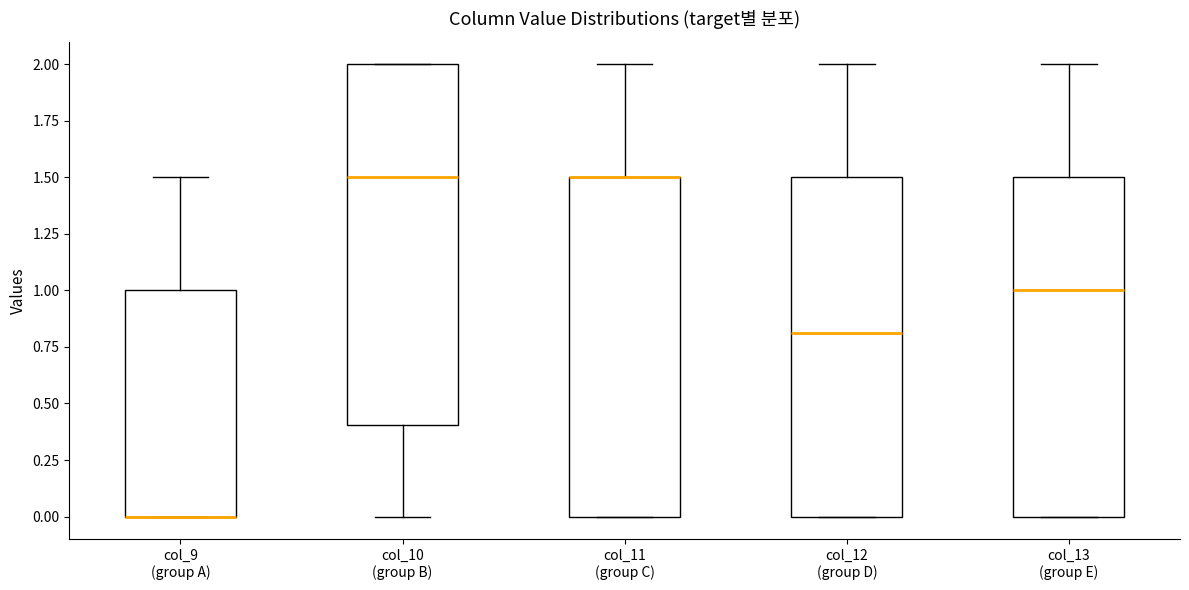

Reading left to right, transcribe this box plot: for each box, give where its median line is, the range the box spans, and where its two whiskers end, as read against the y-axis. The values are not printed on the chart, so give them approximately, as read against the axis.

col_9 (group A): median 0.0 (drawn on the box's lower edge), box 0.0 to 1.0, whiskers 0.0 to 1.5
col_10 (group B): median 1.5, box 0.4 to 2.0, whiskers 0.0 to 2.0
col_11 (group C): median 1.5 (drawn on the box's upper edge), box 0.0 to 1.5, whiskers 0.0 to 2.0
col_12 (group D): median 0.8, box 0.0 to 1.5, whiskers 0.0 to 2.0
col_13 (group E): median 1.0, box 0.0 to 1.5, whiskers 0.0 to 2.0